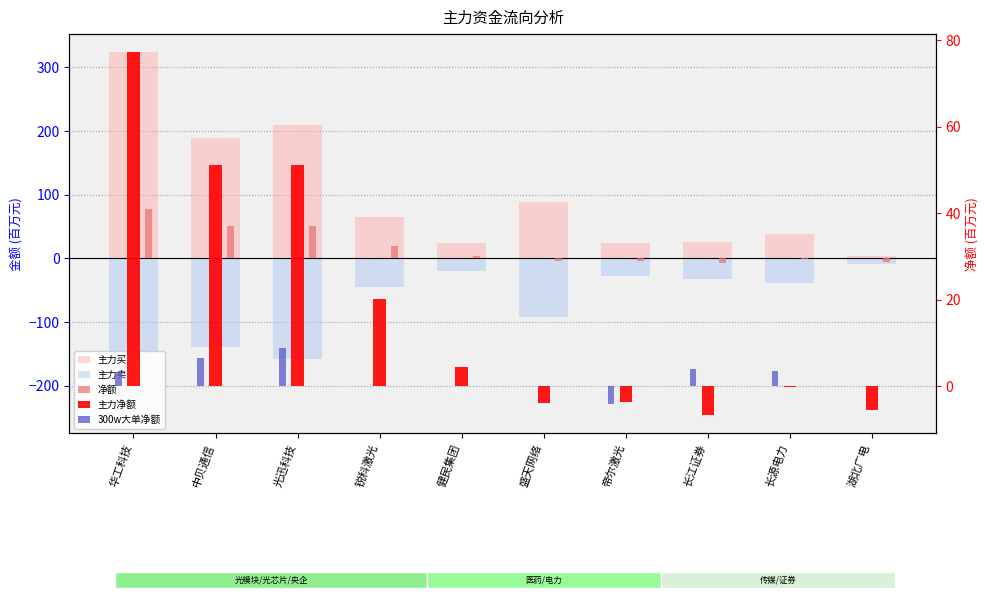

True or false: 主力净额 has a value of -6.8 at 长江证券.

True